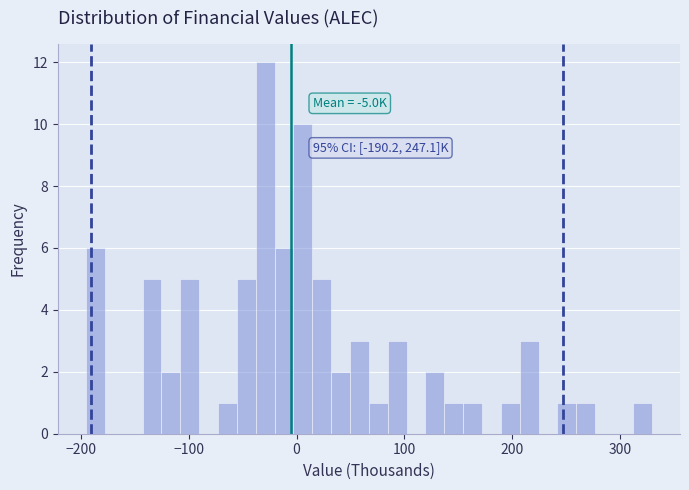

Around what value on the x-axis is the tallest bar? Give the approximate position of its centre, as read against the axis.

-30